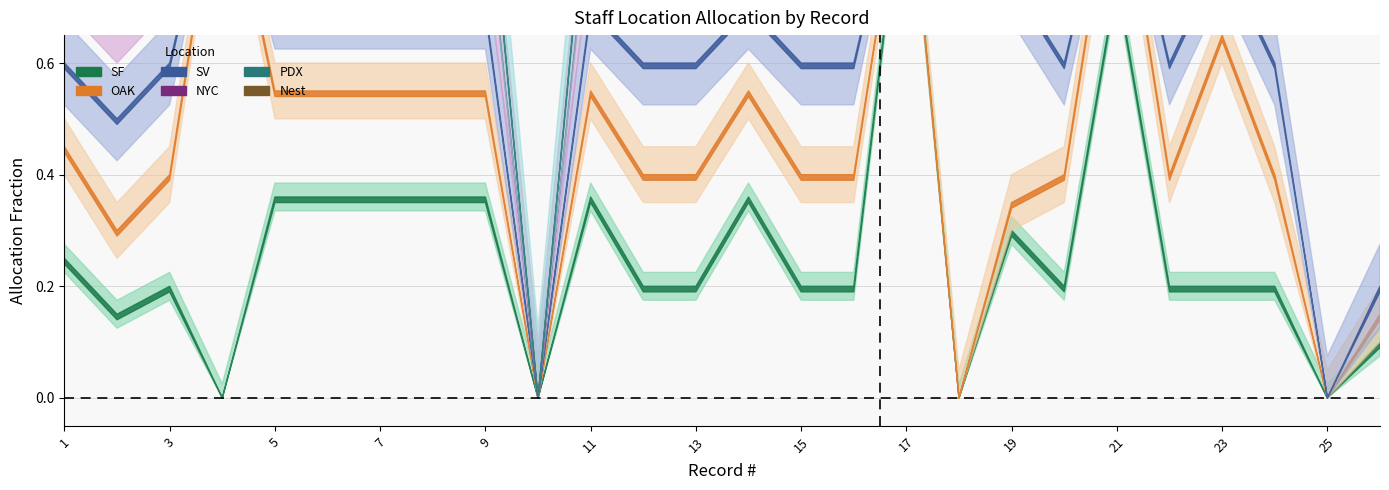

What is the difference between the second highest and minimum values in the SV series?

0.4